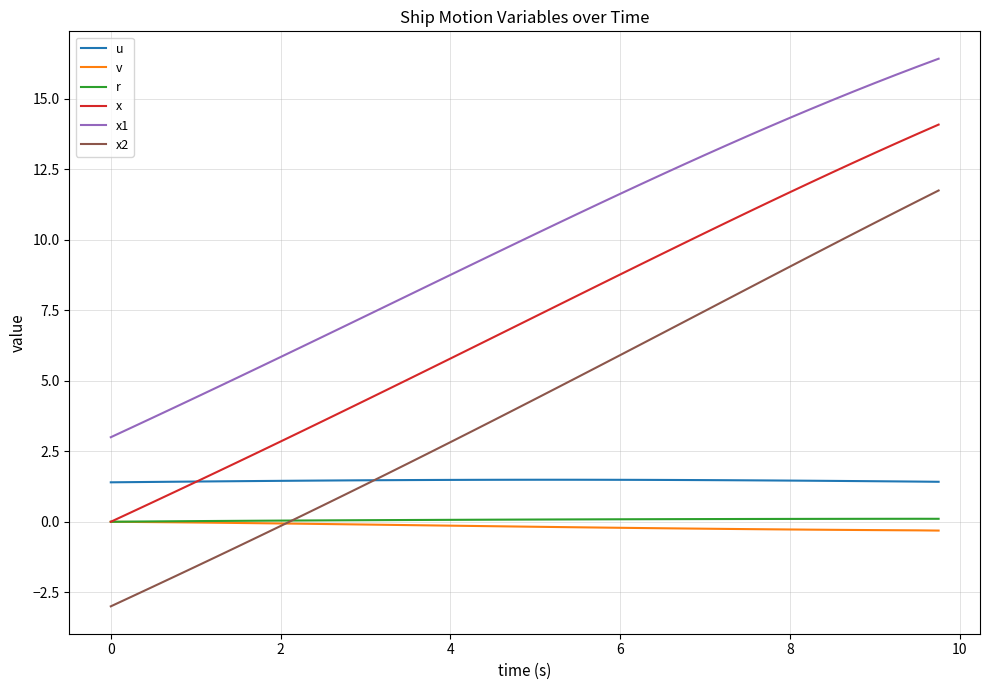

Which series has the largest range (max minus min)?

x2